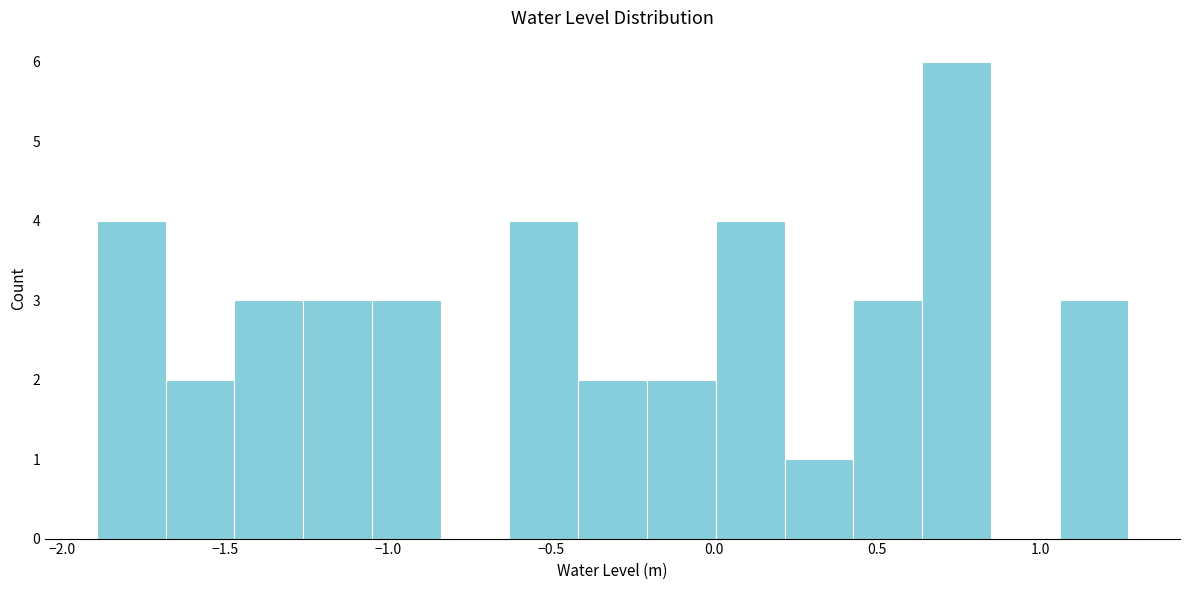

How tall is the bar that spans 0.65 to 0.85 on the x-axis? Neither the bar edges nor the heights are printed on the chart, so give them approximately, as read against the axes.

6